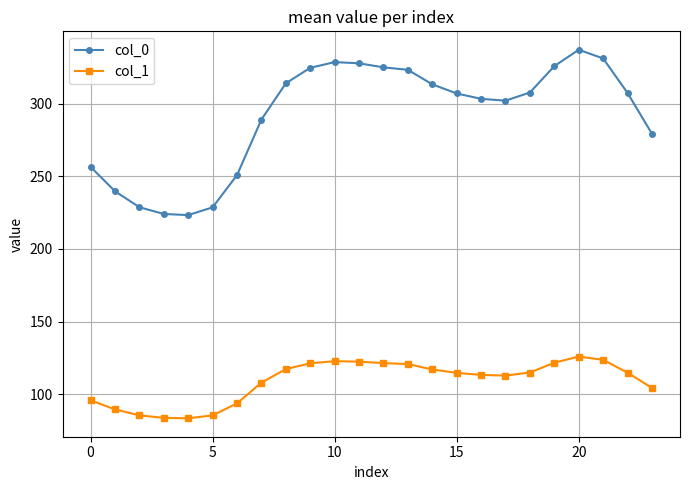

True or false: col_0 and col_1 cross at least once.

False